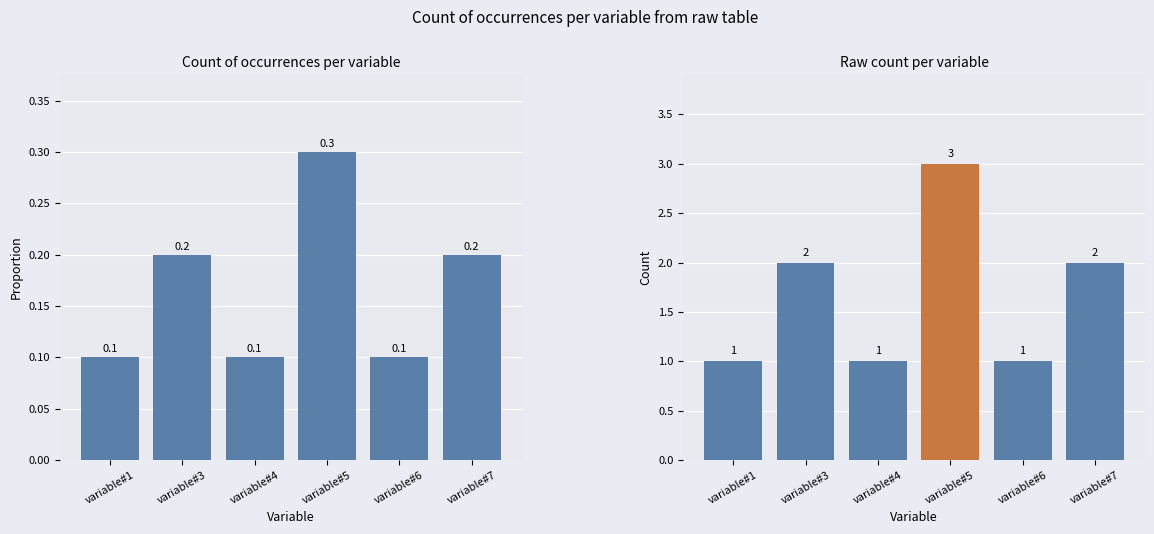

Reading right to left, what are all the values shown in this chart?

2	1	3	1	2	1